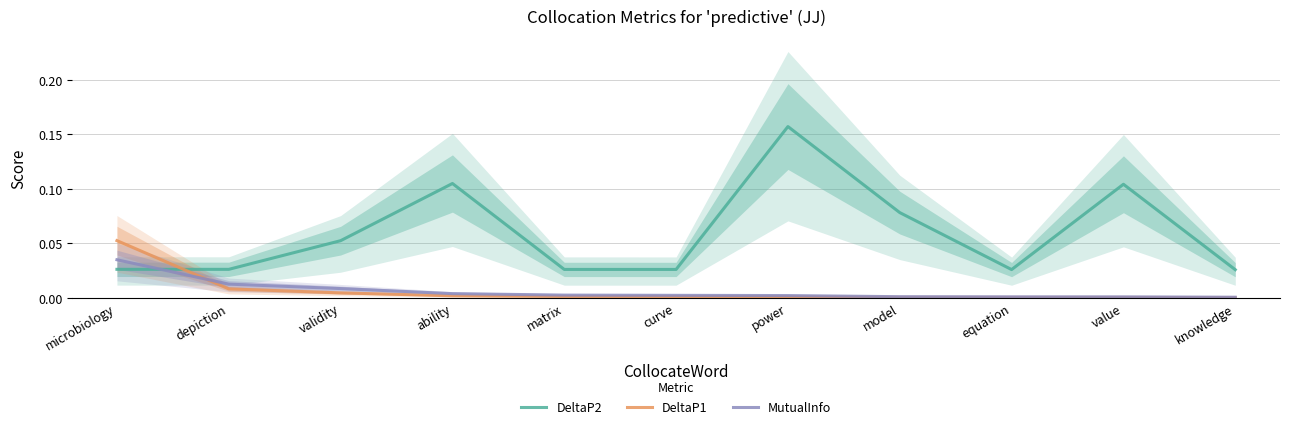

Rank the series by their maximum value, from highest to lowest.

DeltaP2, DeltaP1, MutualInfo